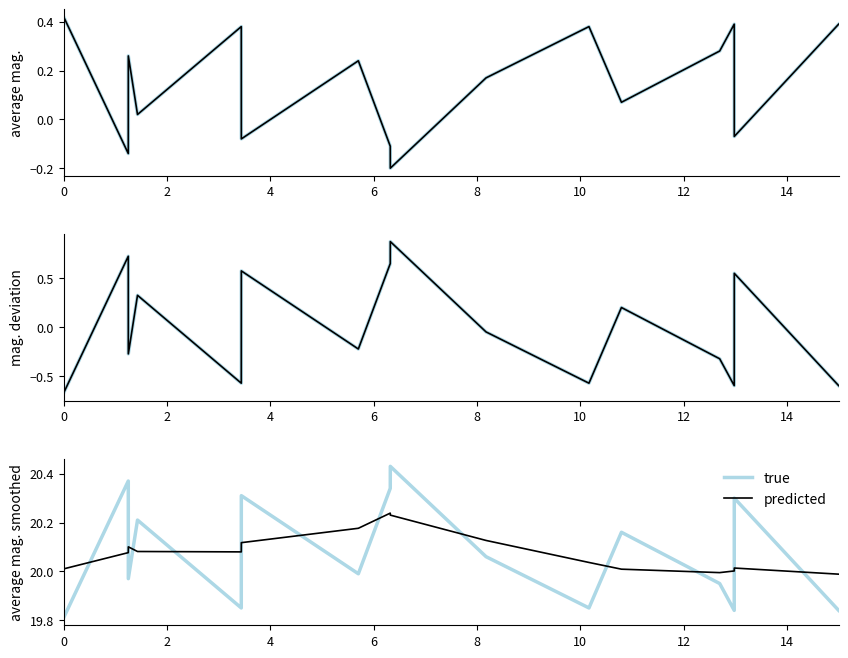

Is this an area chart (filled region under the line)?

No